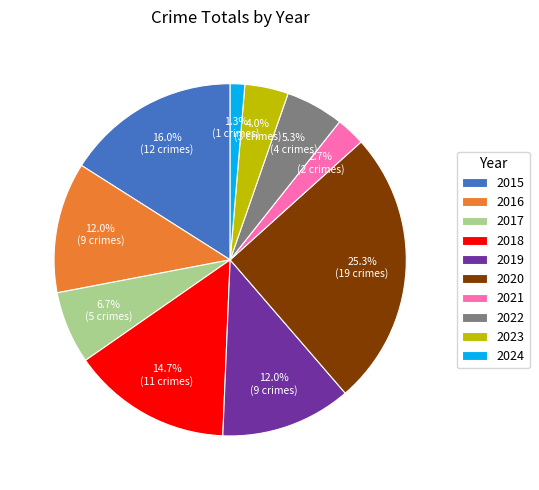

To the nearest percent, what is the combined percentage of 2020 and 2018?

40%